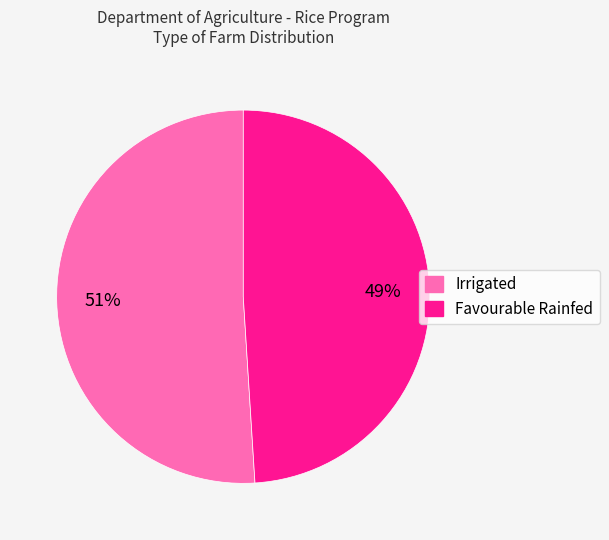

Rank the categories by value from highest to lowest.

Irrigated, Favourable Rainfed